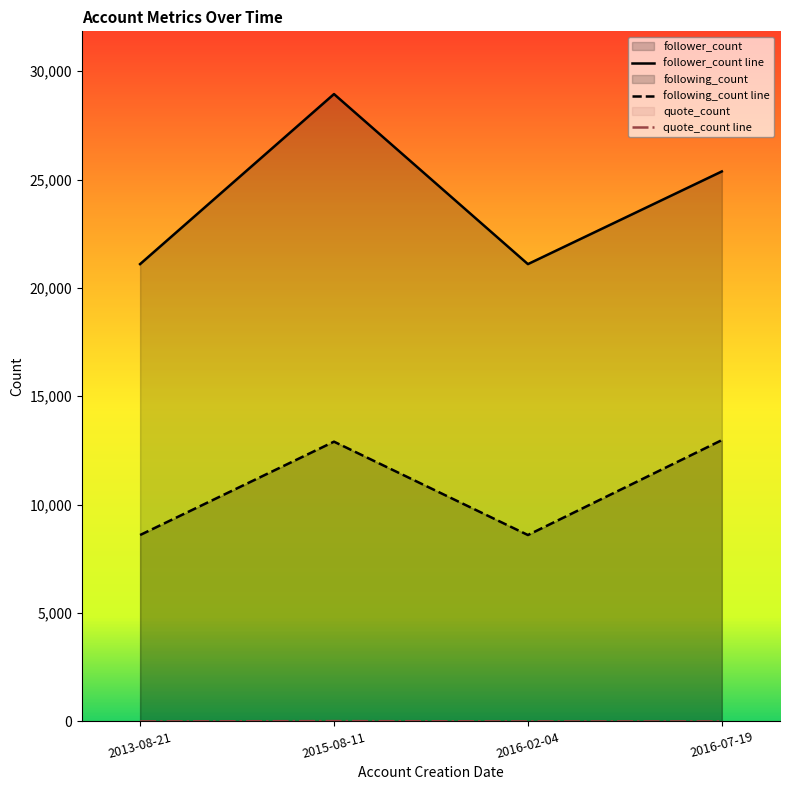

Rank the series by their maximum value, from highest to lowest.

follower_count, following_count, quote_count